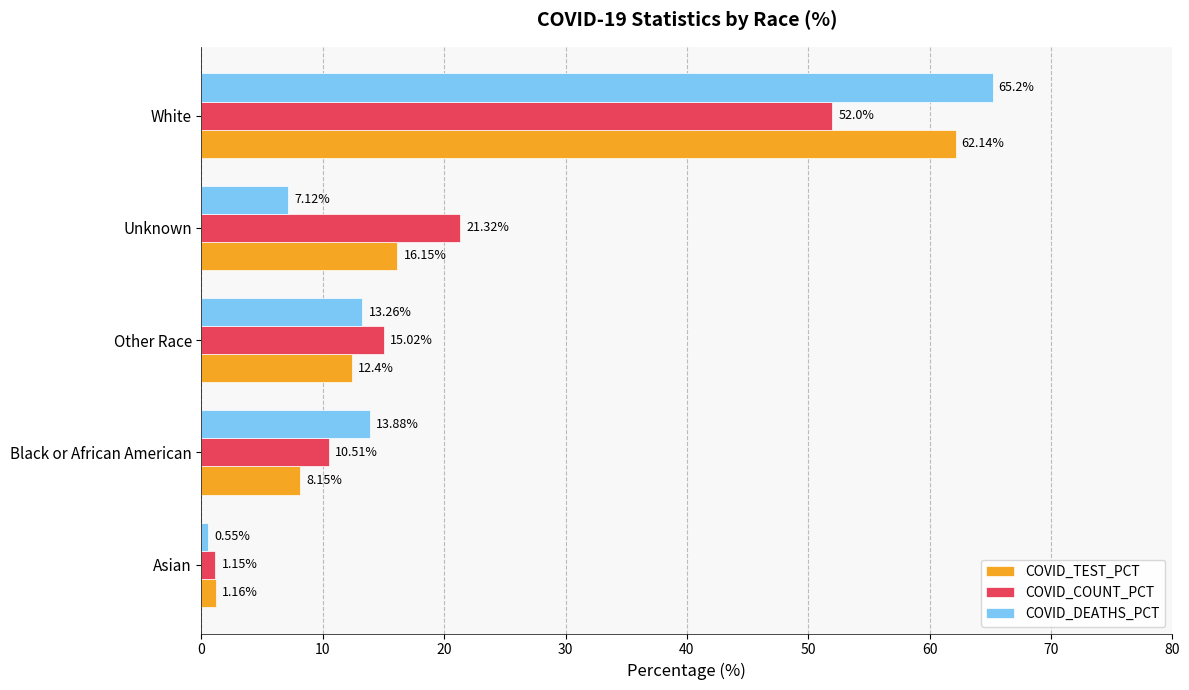

Which series has the largest total across all categories?

COVID_DEATHS_PCT